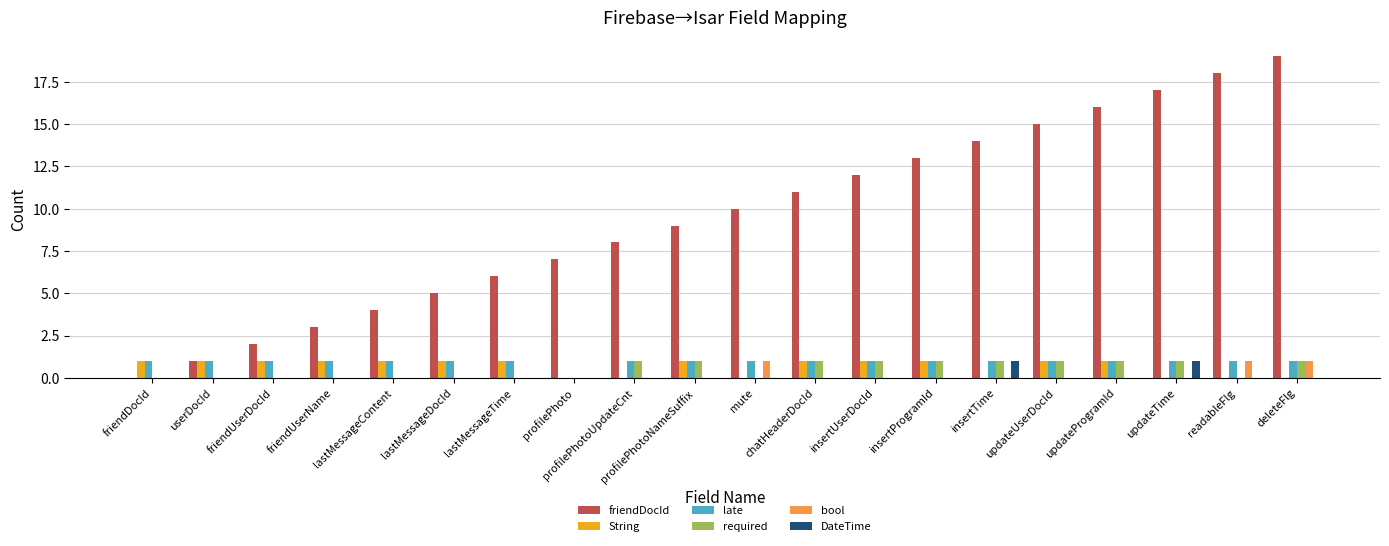

At which category is the sum across all series the highest?

deleteFlg